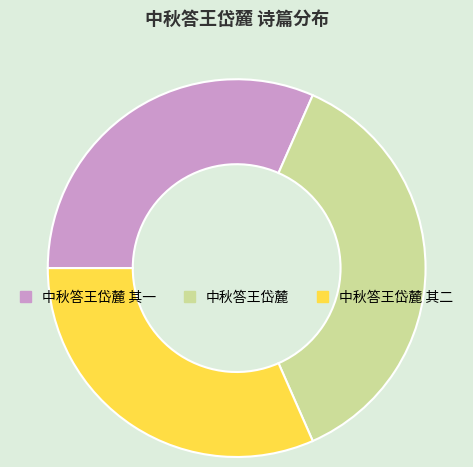

Is it true that 中秋答王岱麓 其一 is 32% of the pie?

True